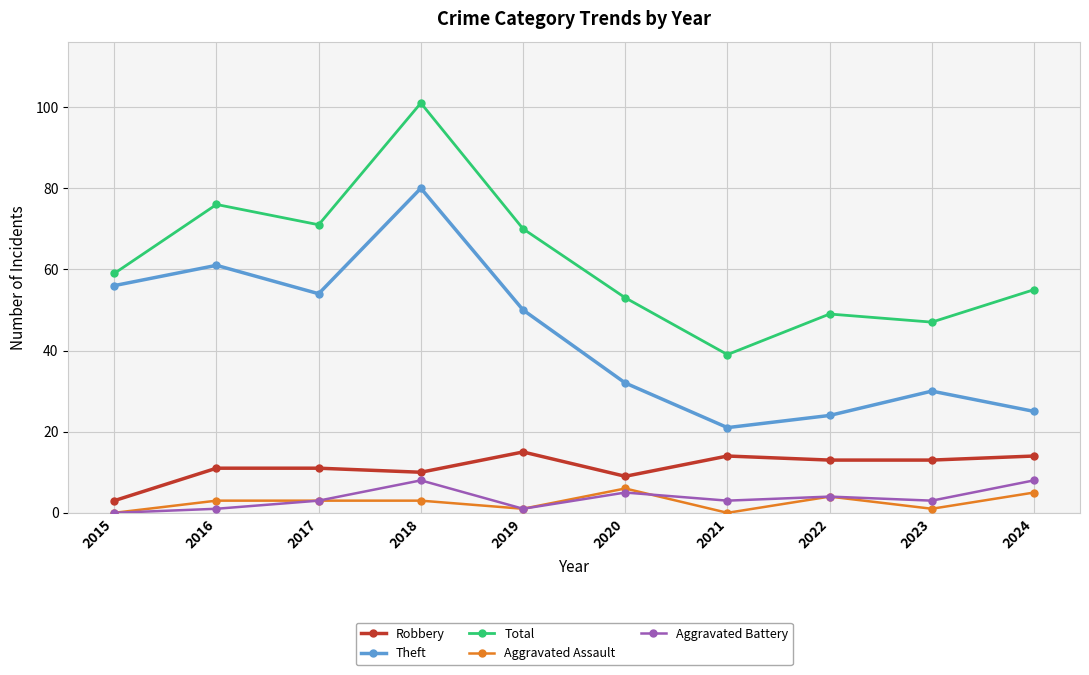

How many interior local valleys does the Theft series have?

2